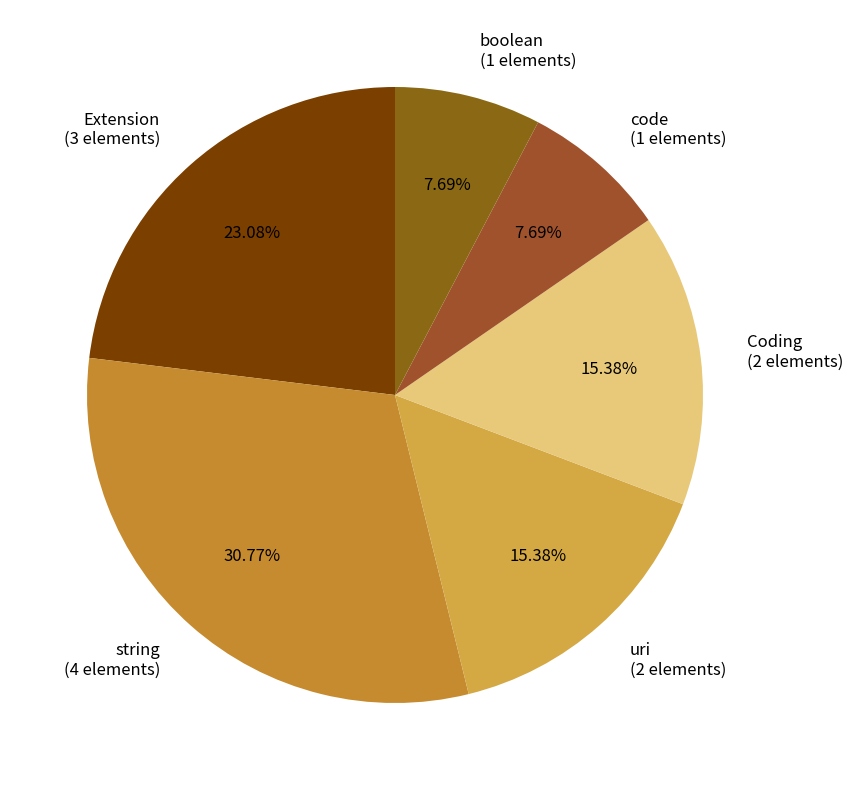

Is there a majority slice in this chart?

No